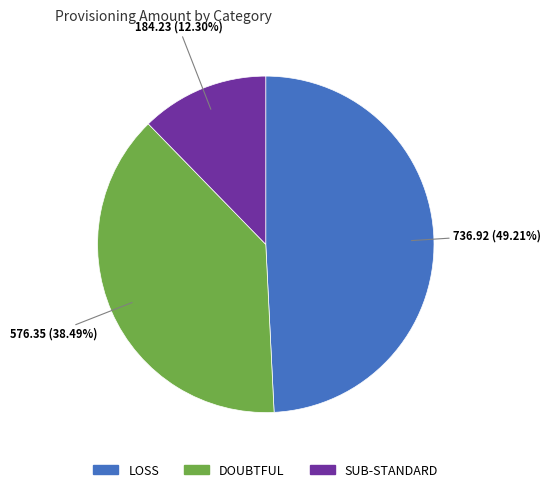

To the nearest percent, what is the difference between the largest and smallest slice percentages?

37%